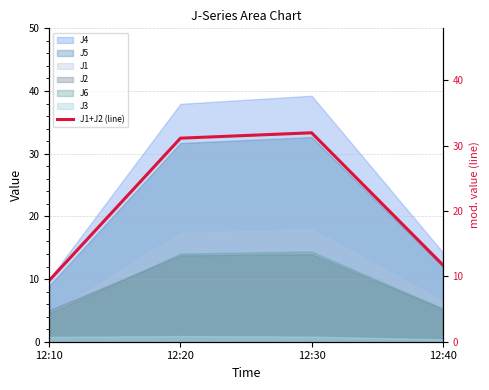

Rank the categories by value from highest to lowest.

12:30, 12:20, 12:40, 12:10